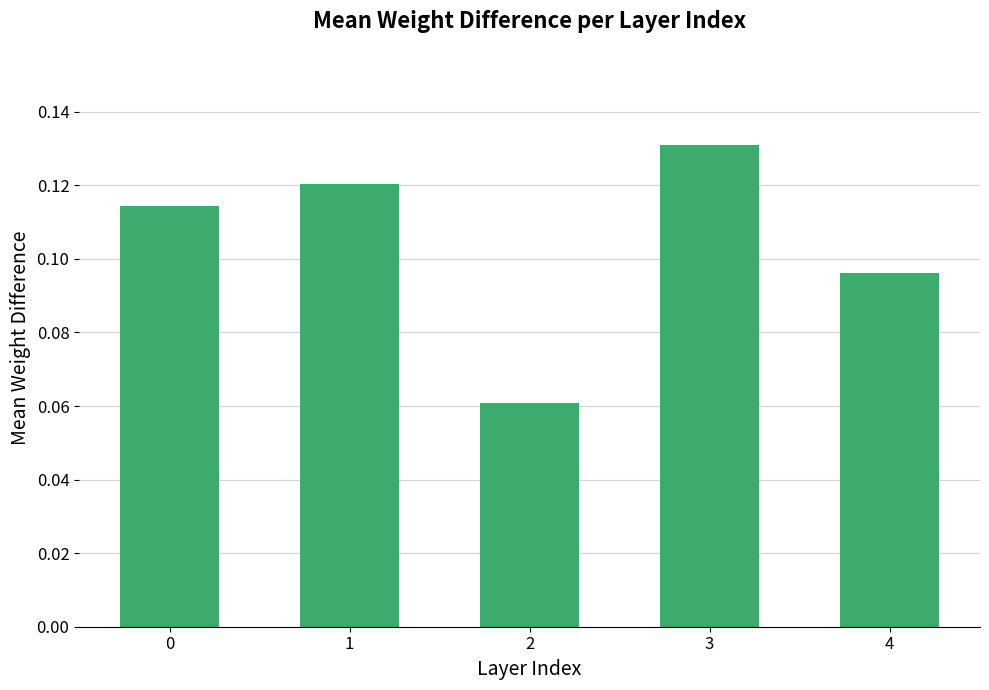

Count the values in the range 0 to 1.

5